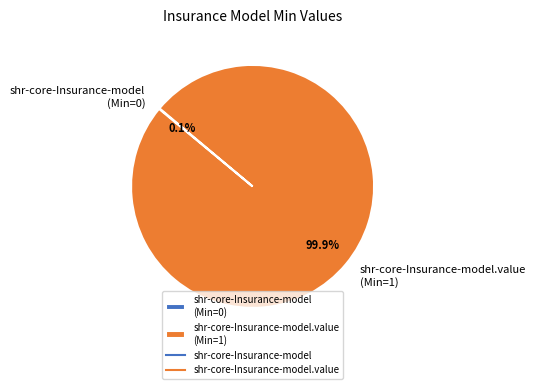

Is there a majority slice in this chart?

Yes